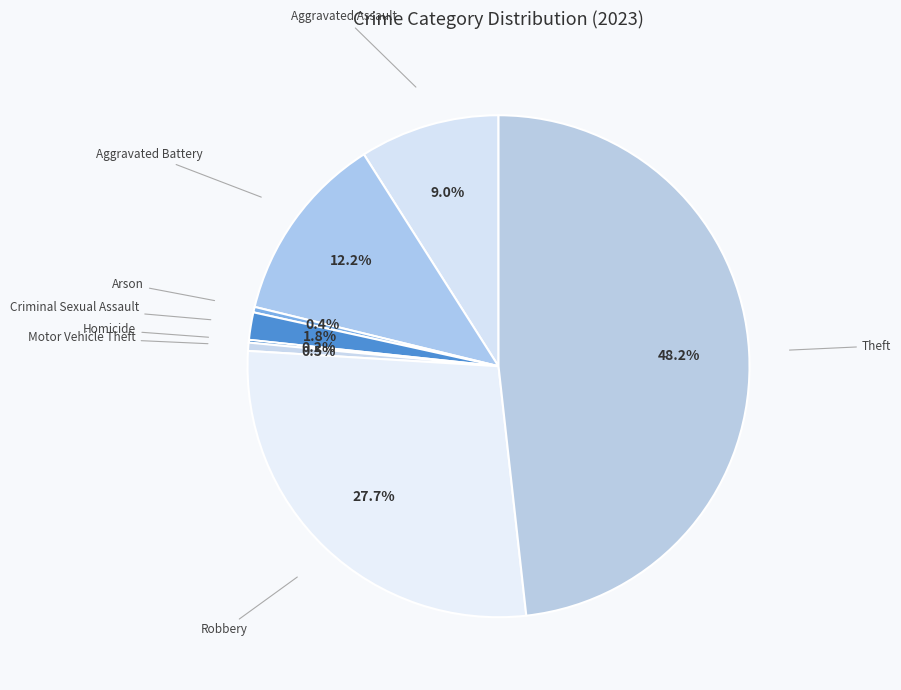

How much of the chart is everything except Criminal Sexual Assault?

98.2%